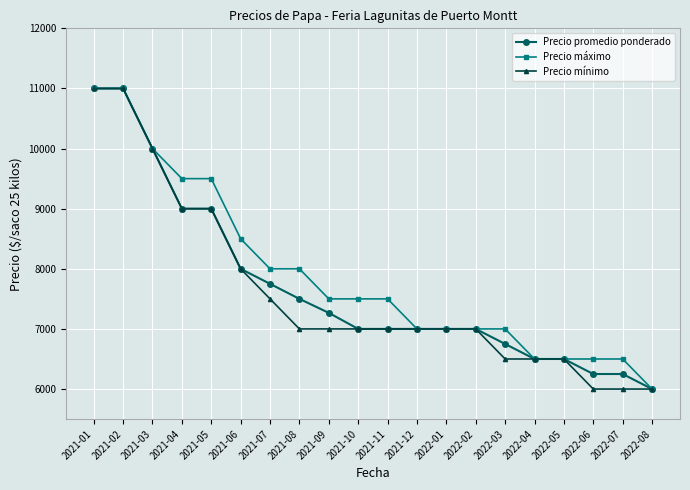

Reading left to right, what are all the values shown in this chart?

Precio promedio ponderado: 2021-01=11000	2021-02=11000	2021-03=10000	2021-04=9000	2021-05=9000	2021-06=8000	2021-07=7750	2021-08=7500	2021-09=7267	2021-10=7000	2021-11=7000	2021-12=7000	2022-01=7000	2022-02=7000	2022-03=6750	2022-04=6500	2022-05=6500	2022-06=6250	2022-07=6250	2022-08=6000
Precio máximo: 2021-01=11000	2021-02=11000	2021-03=10000	2021-04=9500	2021-05=9500	2021-06=8500	2021-07=8000	2021-08=8000	2021-09=7500	2021-10=7500	2021-11=7500	2021-12=7000	2022-01=7000	2022-02=7000	2022-03=7000	2022-04=6500	2022-05=6500	2022-06=6500	2022-07=6500	2022-08=6000
Precio mínimo: 2021-01=11000	2021-02=11000	2021-03=10000	2021-04=9000	2021-05=9000	2021-06=8000	2021-07=7500	2021-08=7000	2021-09=7000	2021-10=7000	2021-11=7000	2021-12=7000	2022-01=7000	2022-02=7000	2022-03=6500	2022-04=6500	2022-05=6500	2022-06=6000	2022-07=6000	2022-08=6000